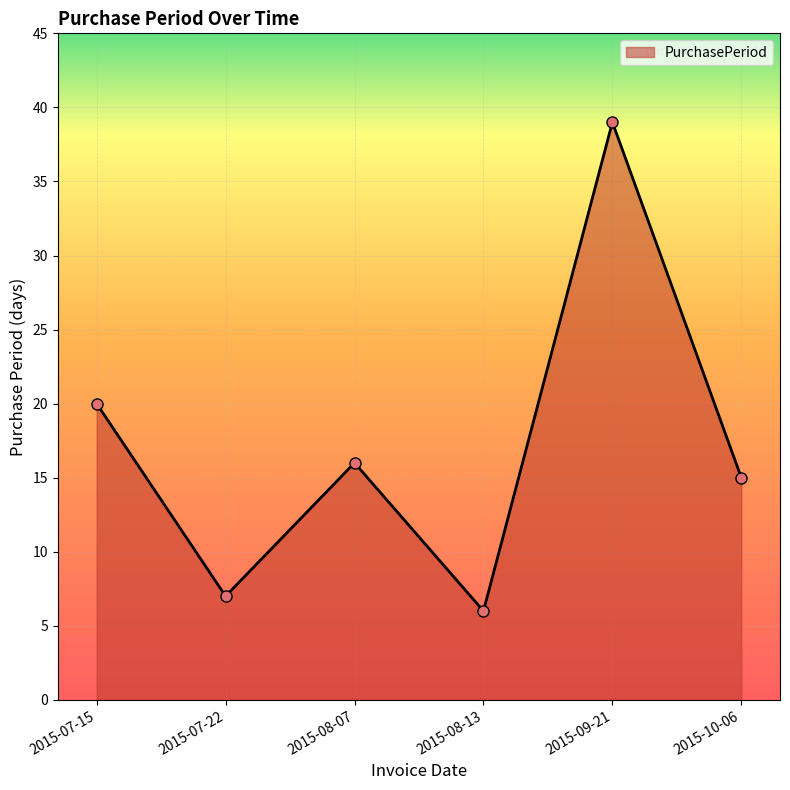

Where is the first local maximum?

2015-08-07